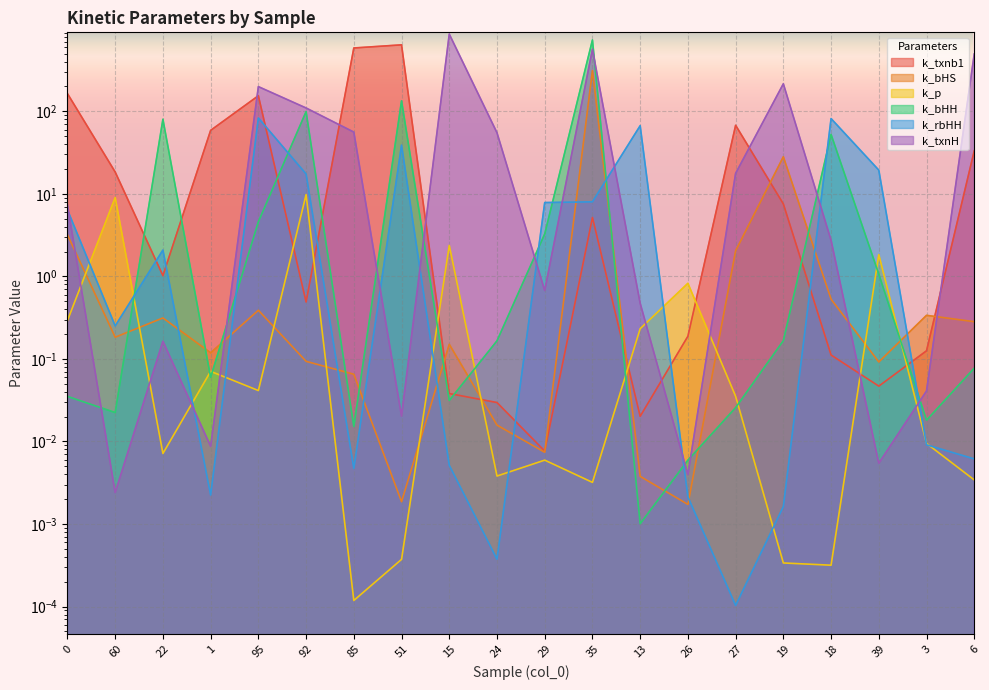

List the series in order of their peak value, lowest first.

k_p, k_rbHH, k_bHS, k_txnb1, k_bHH, k_txnH